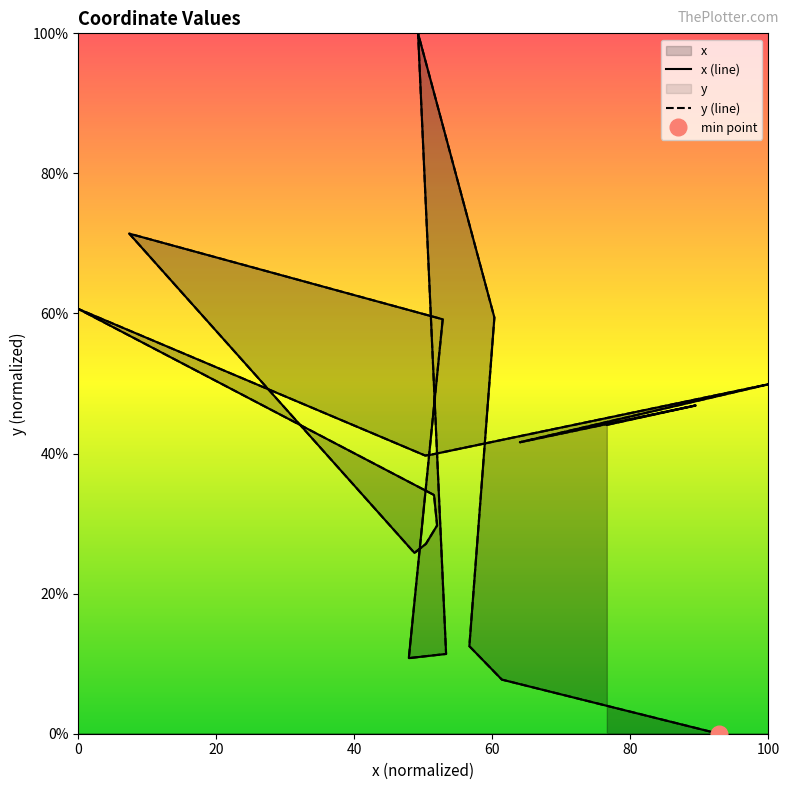

The value at 14 is 20.5. True or false?

False